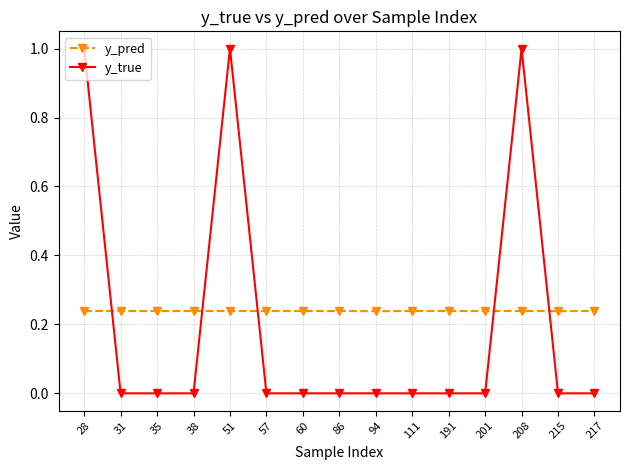

Which series has the largest range (max minus min)?

y_true